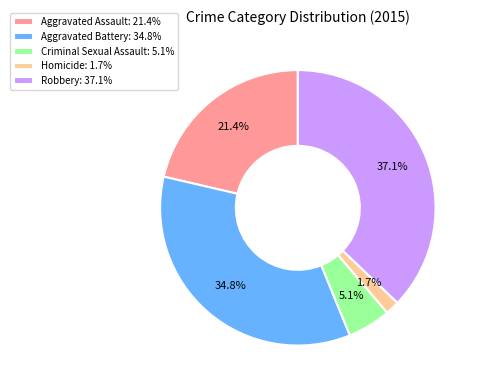

Does any single category account for the majority?

No